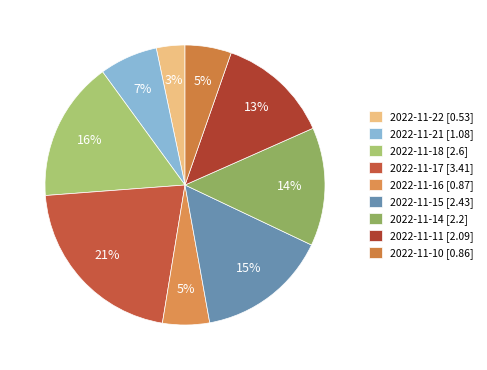

What is the largest slice in the pie chart?

2022-11-17